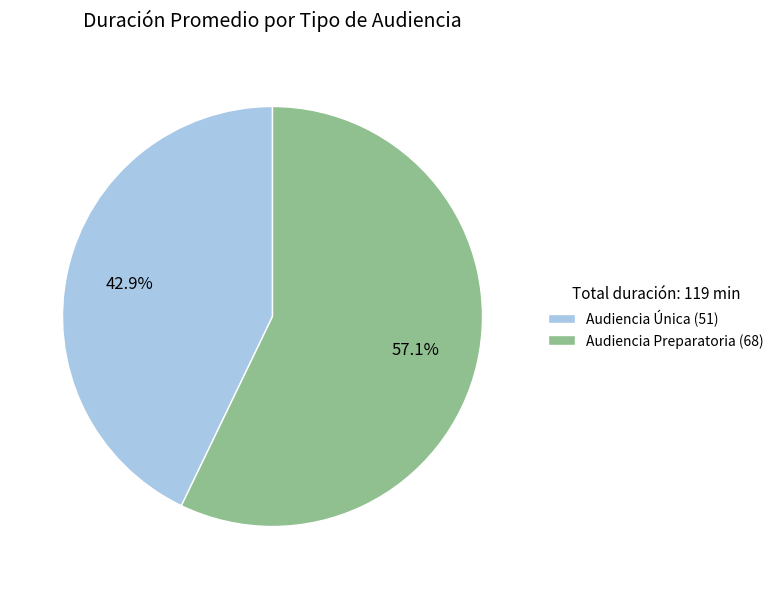

Is the sum of Audiencia Única and Audiencia Preparatoria greater than half?

Yes